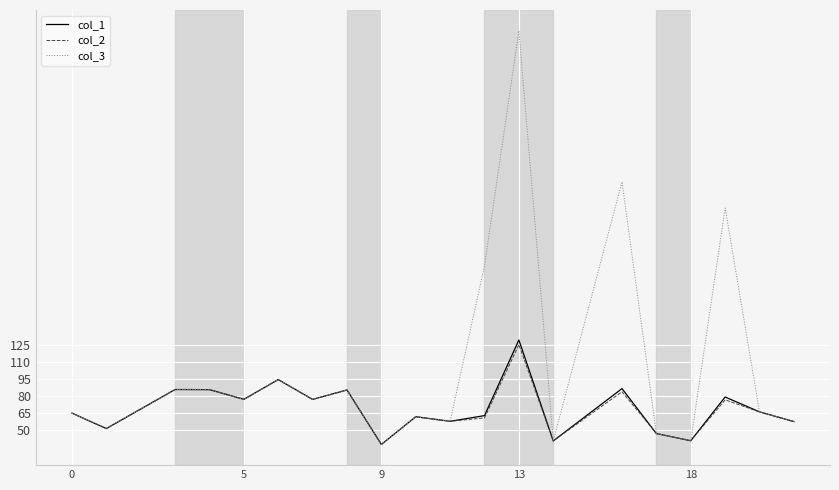

Does the chart display data point markers on the line(s)?

No